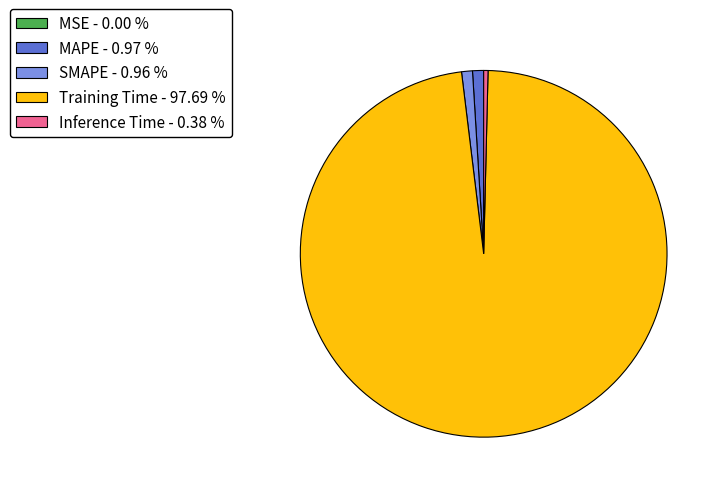

The SMAPE slice represents 11% of the pie. True or false?

False